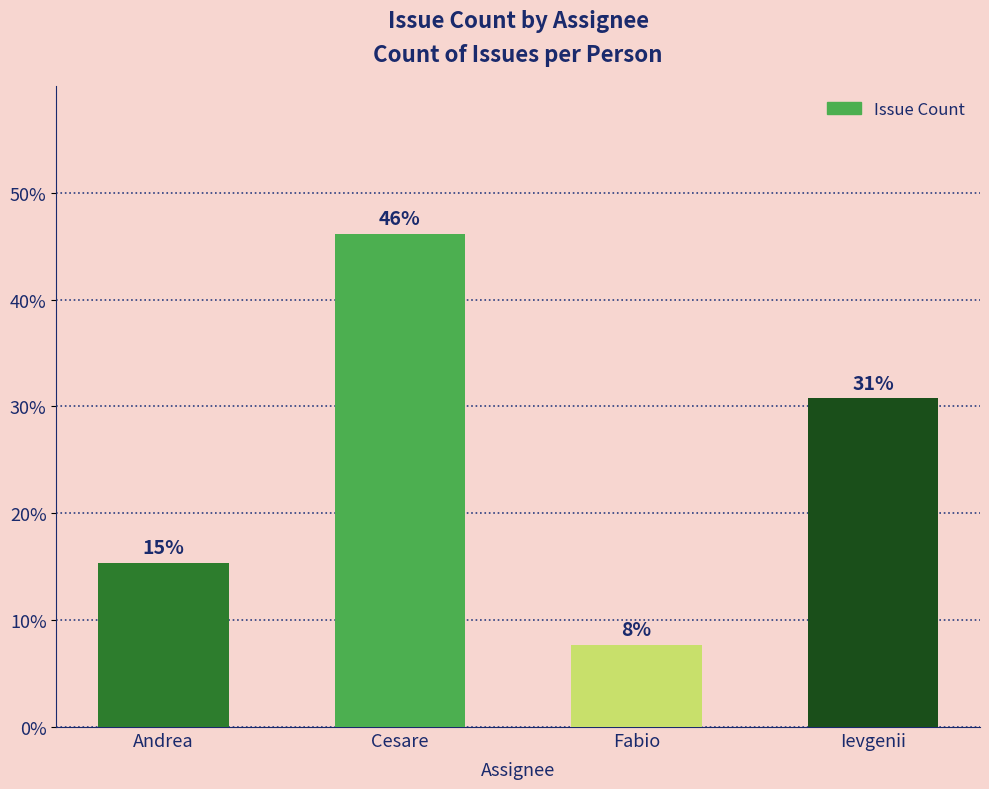

Between Fabio and Ievgenii, which is larger?

Ievgenii